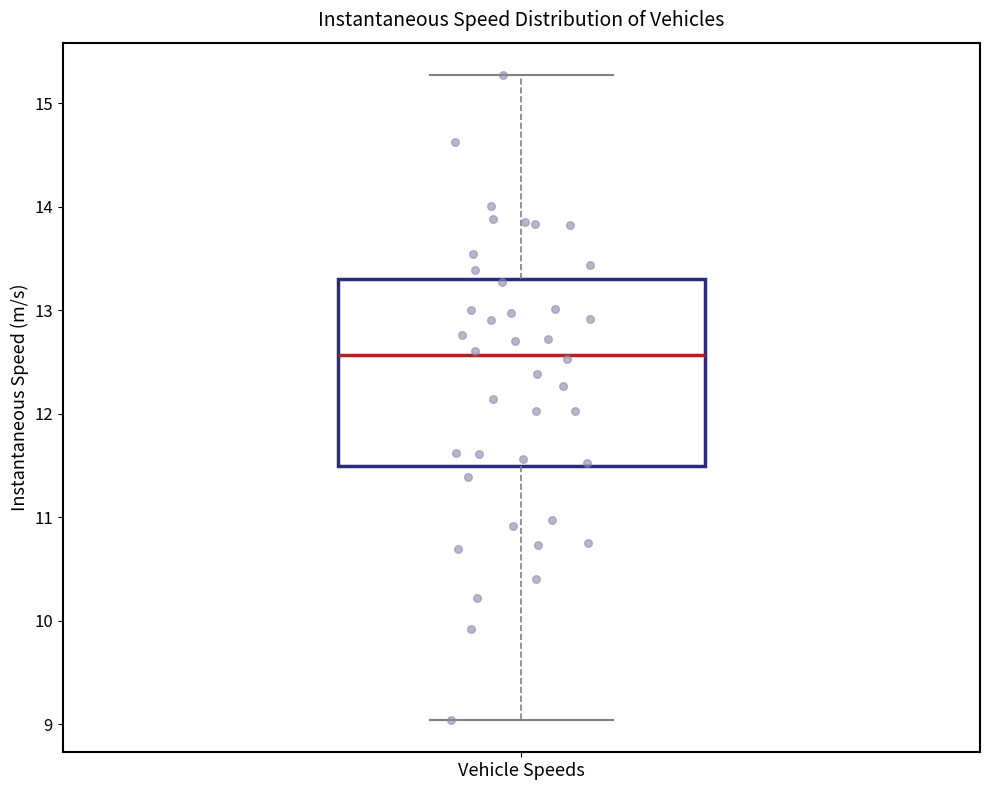

Transcribe this box plot: give where the median line is, the range the box spans, and where the two whiskers end, as read against the y-axis. The values are not printed on the chart, so give them approximately, as read against the axis.

median 12.6, box 11.5 to 13.3, whiskers 9.0 to 15.3